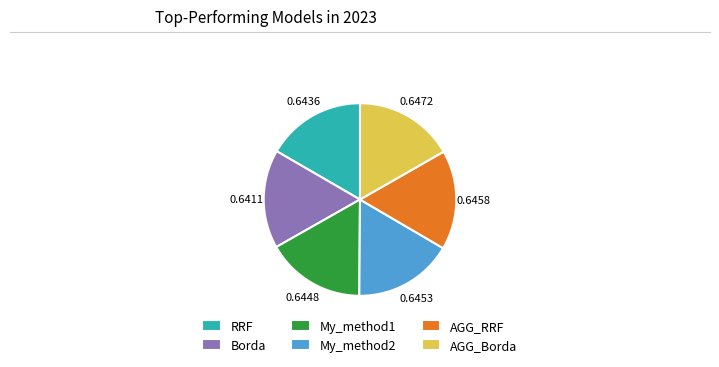

Does AGG_Borda represent more than half of the total?

No